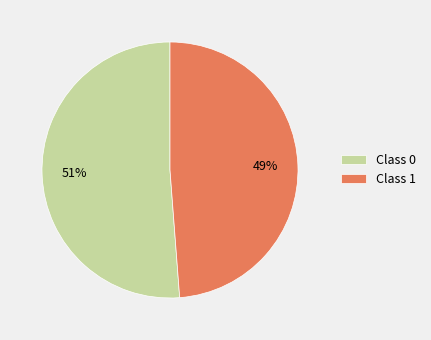

Is there a majority slice in this chart?

Yes